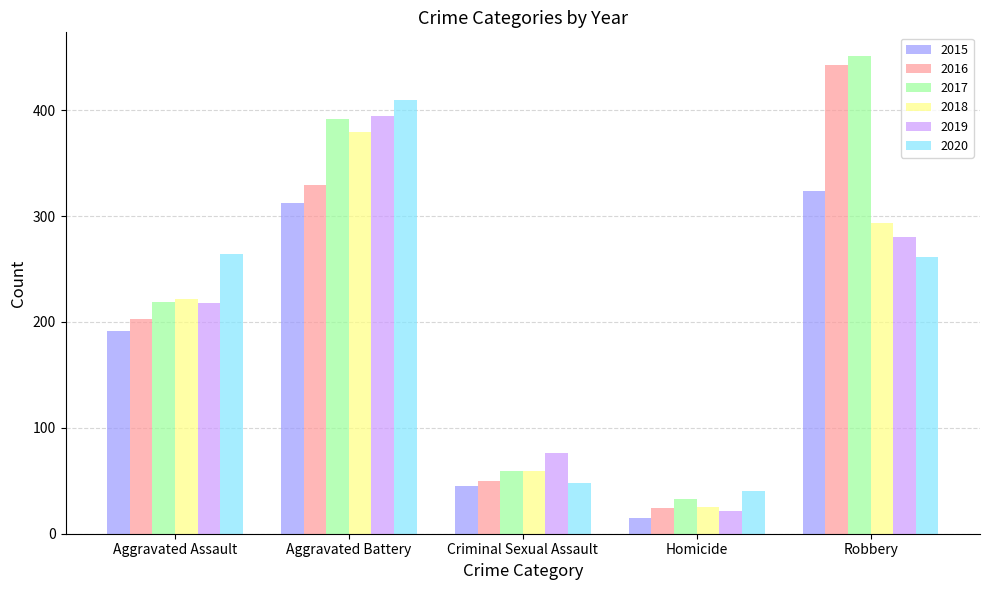

Is the value of 2016 at Aggravated Battery greater than the value of 2015 at Aggravated Assault?

Yes